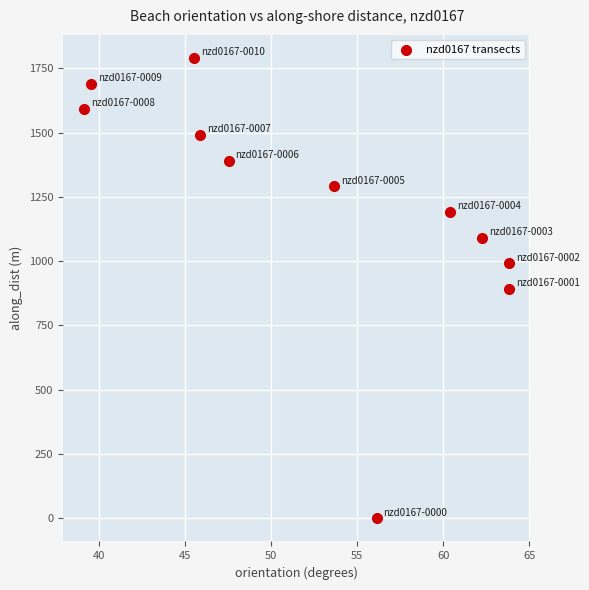

What is the average Y value?

1219.0